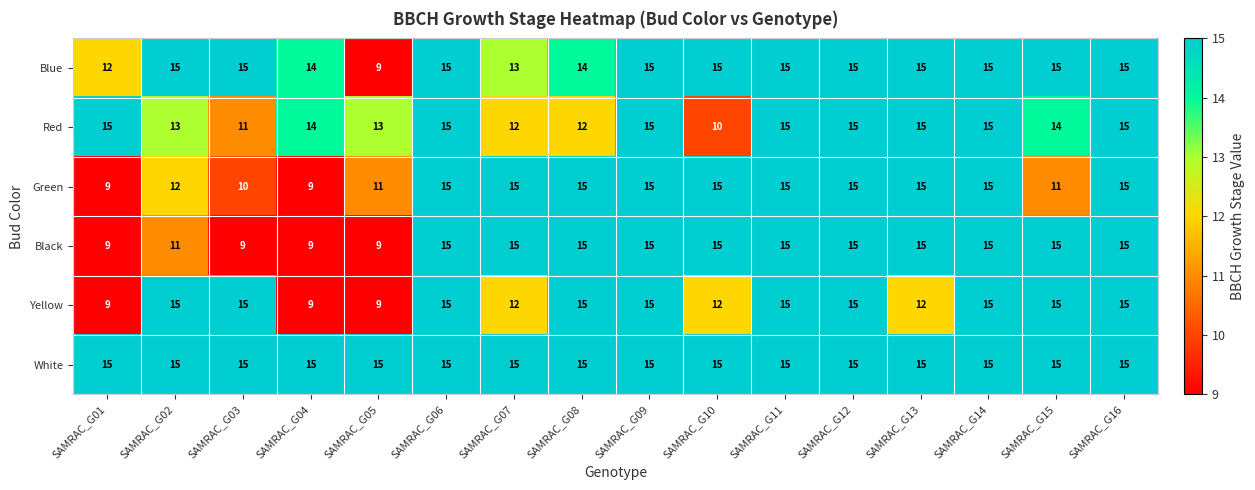

What is the greatest value displayed?

15